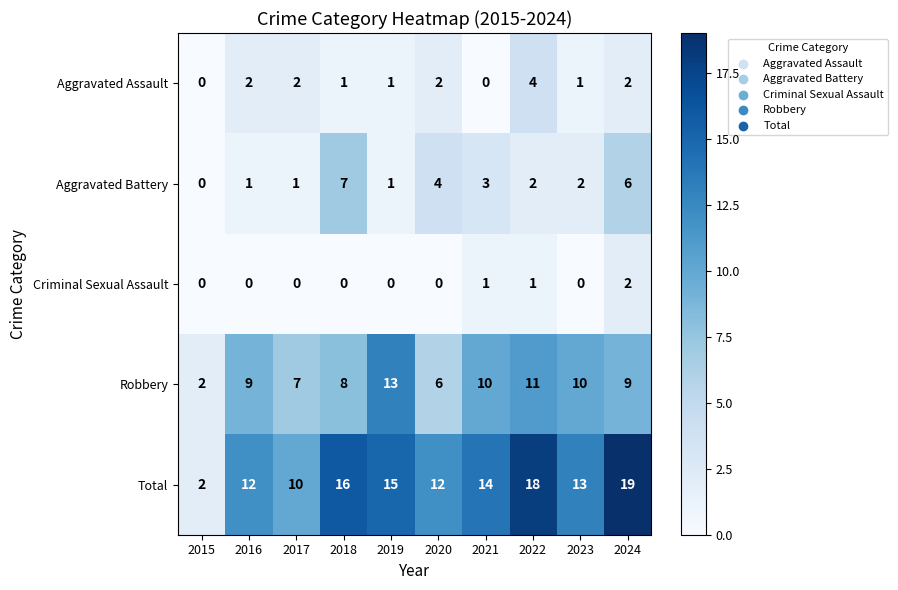

Count the Aggravated Battery values in the range 1 to 4.

7